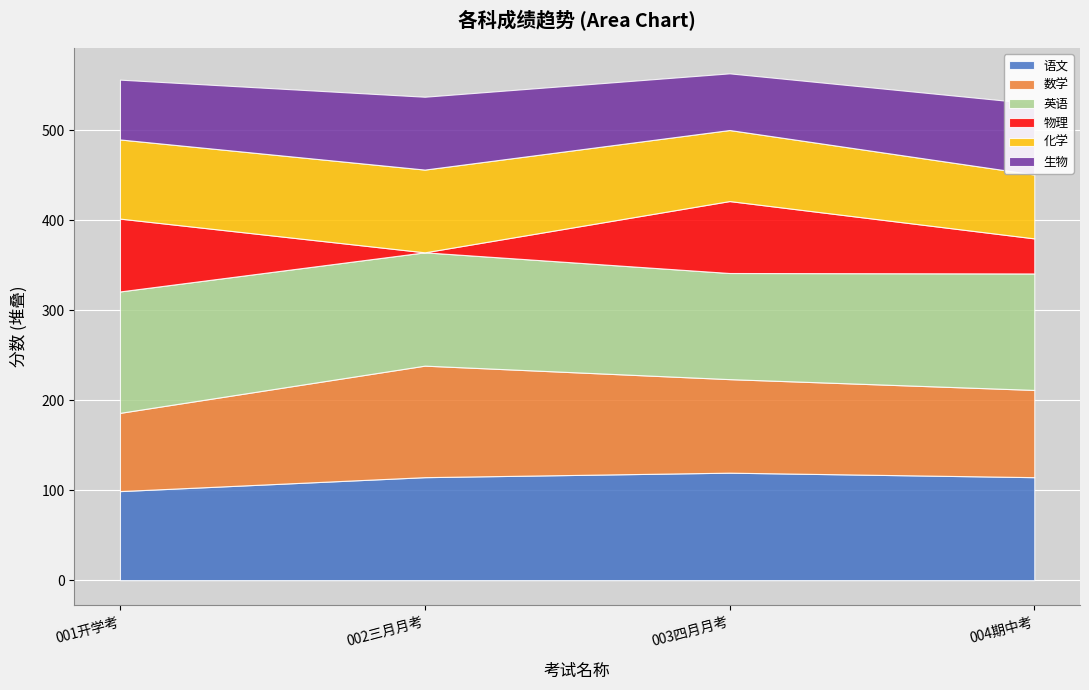

At which label does 物理 first exceed 80?

001开学考